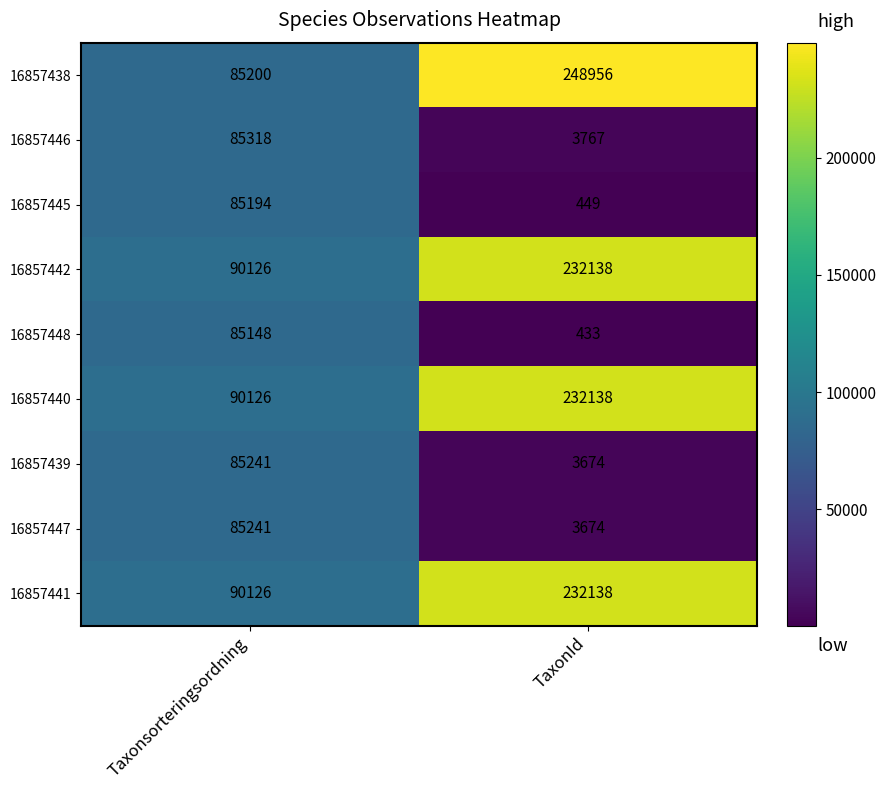

What is the maximum value shown in the chart?

248956